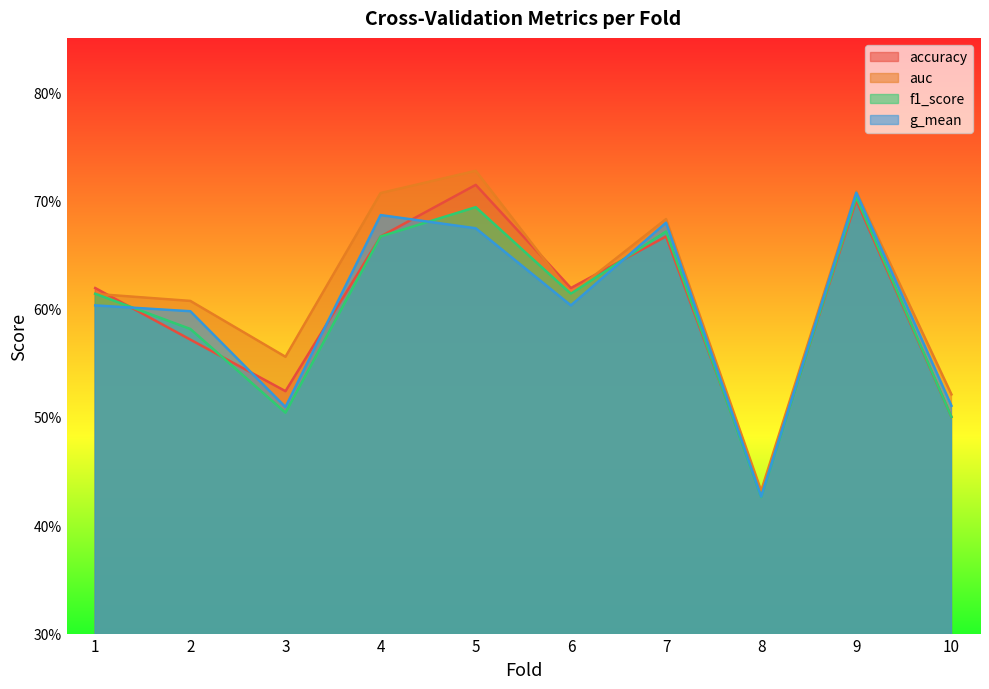

Is the value of auc at 9 greater than the value of g_mean at 10?

Yes